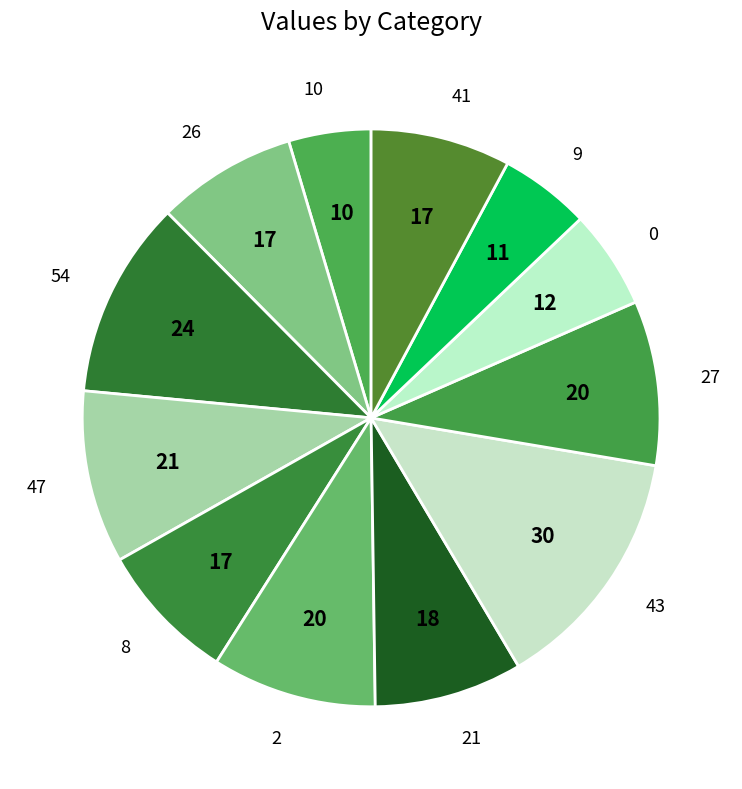

Is there a majority slice in this chart?

No